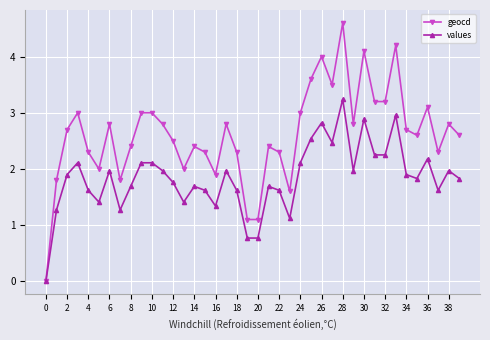

True or false: geocd has more than 2 points higher than both neighbors.

True